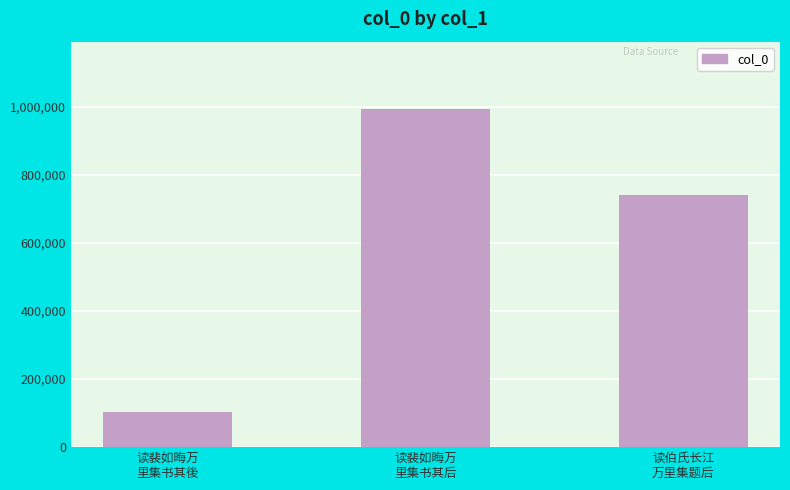

Reading left to right, what are all the values shown in this chart?

103689	993087	740065